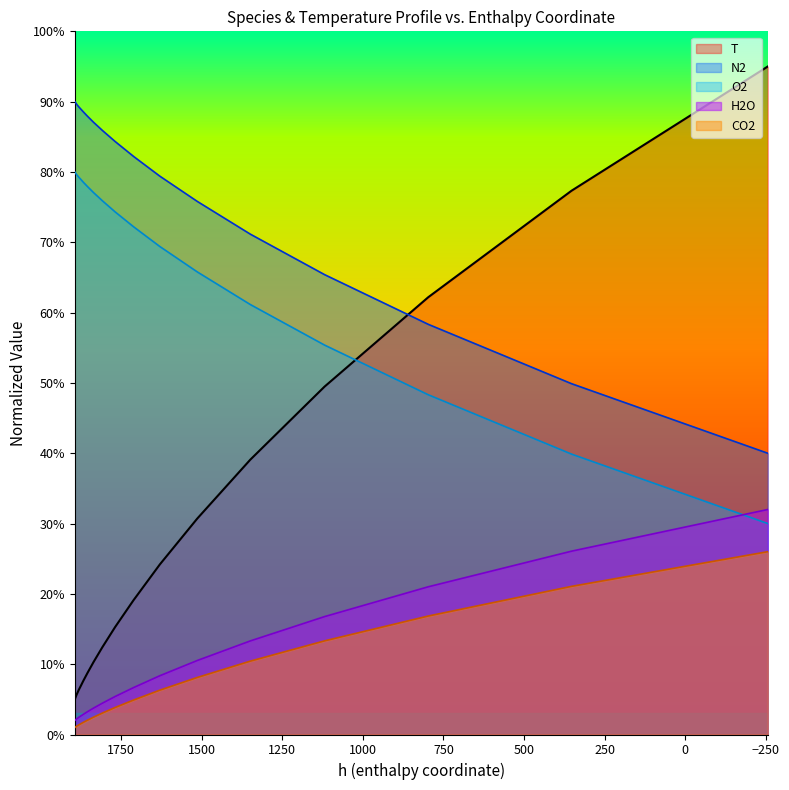

True or false: H2O and T cross at least once.

False